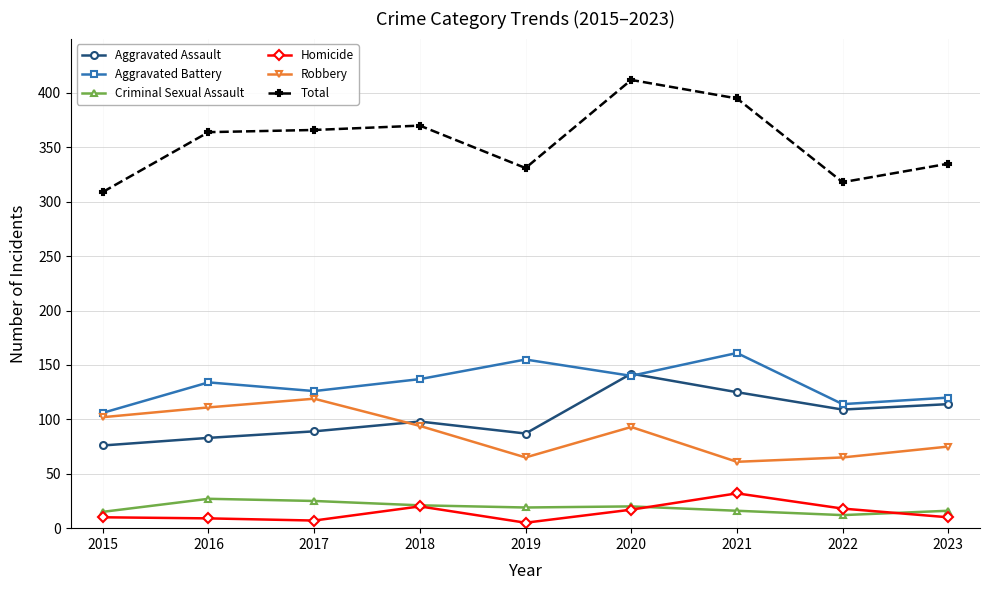

Between 2015 and 2016, which series saw the biggest shift?

Total